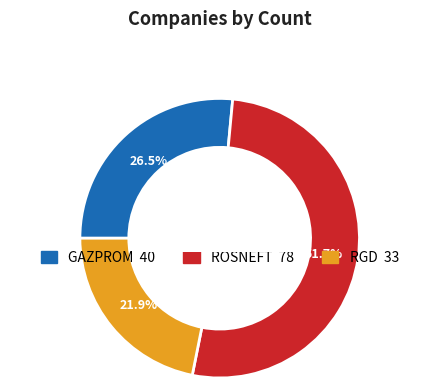

Does RGD account for over 50% of the chart?

No